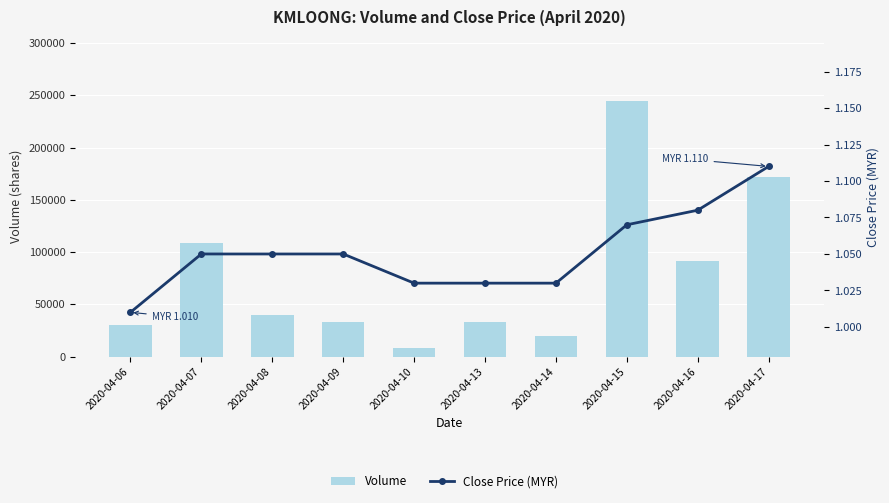

Reading right to left, transcribe all the data shown in this chart.

Volume: 2020-04-17=172000.0	2020-04-16=91700.0	2020-04-15=244700.0	2020-04-14=19300.0	2020-04-13=33000.0	2020-04-10=8000.0	2020-04-09=33400.0	2020-04-08=39700.0	2020-04-07=109100.0	2020-04-06=30000.0
Close Price (MYR): 2020-04-17=1.1	2020-04-16=1.1	2020-04-15=1.1	2020-04-14=1.0	2020-04-13=1.0	2020-04-10=1.0	2020-04-09=1.1	2020-04-08=1.1	2020-04-07=1.1	2020-04-06=1.0